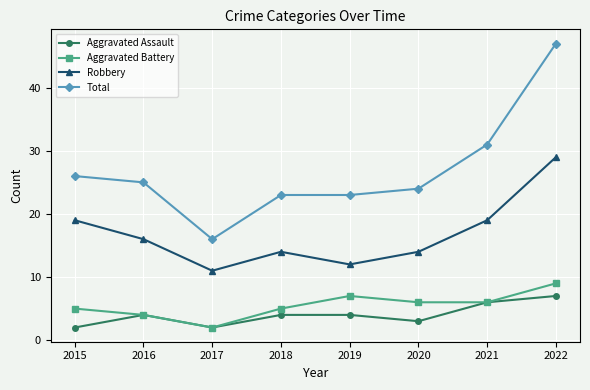

The Total series shows 33 at 2018. True or false?

False